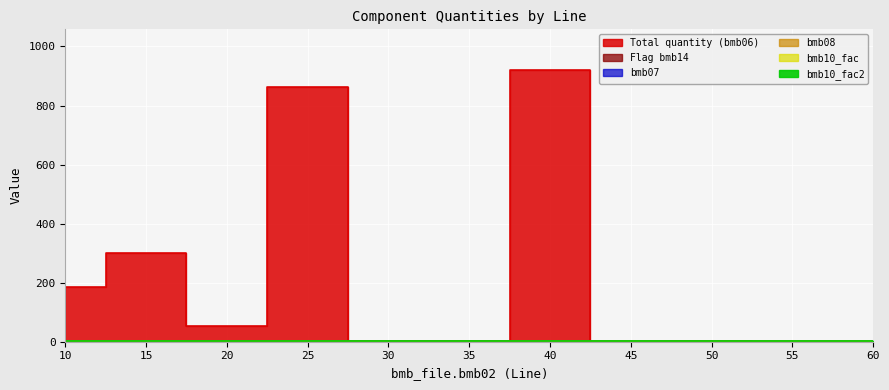

Does the chart display data point markers on the line(s)?

No